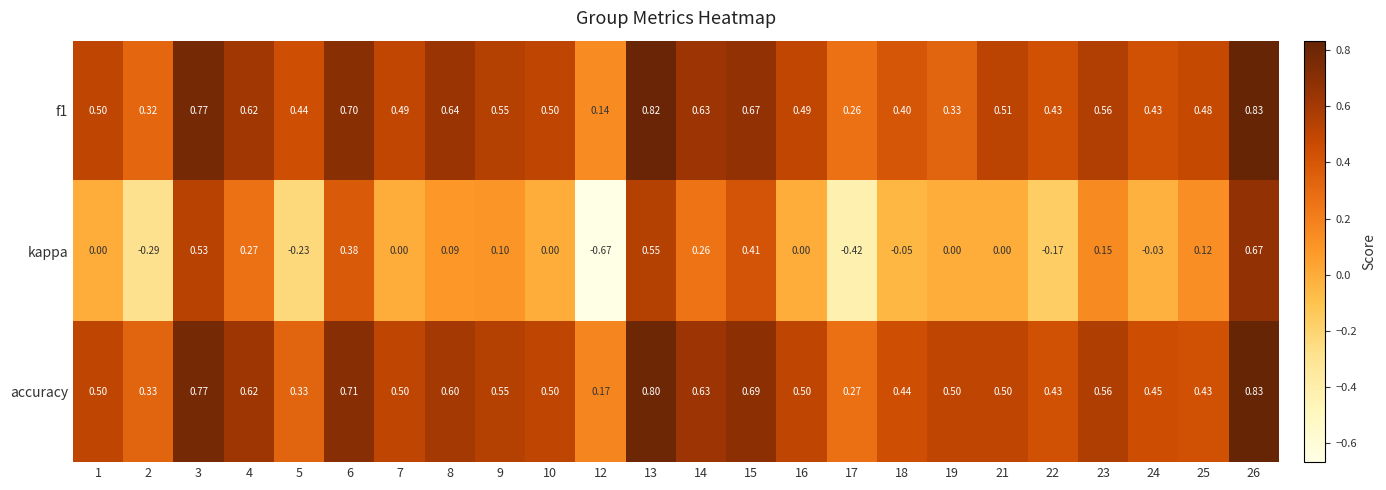

How many data points does each series have?

24